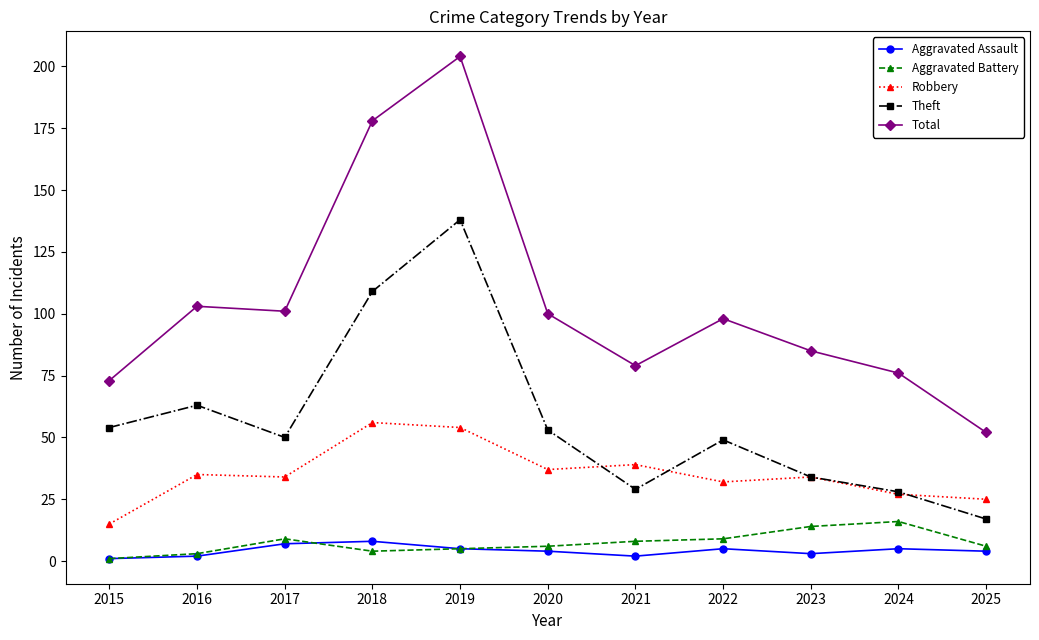

In Aggravated Assault, how many points are higher than both neighbors (excluding endpoints)?

3